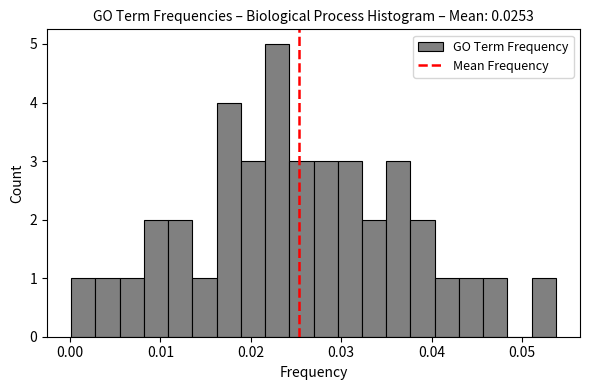

Read against the x-axis, roughly where is the centre of the tallest bar?

0.023